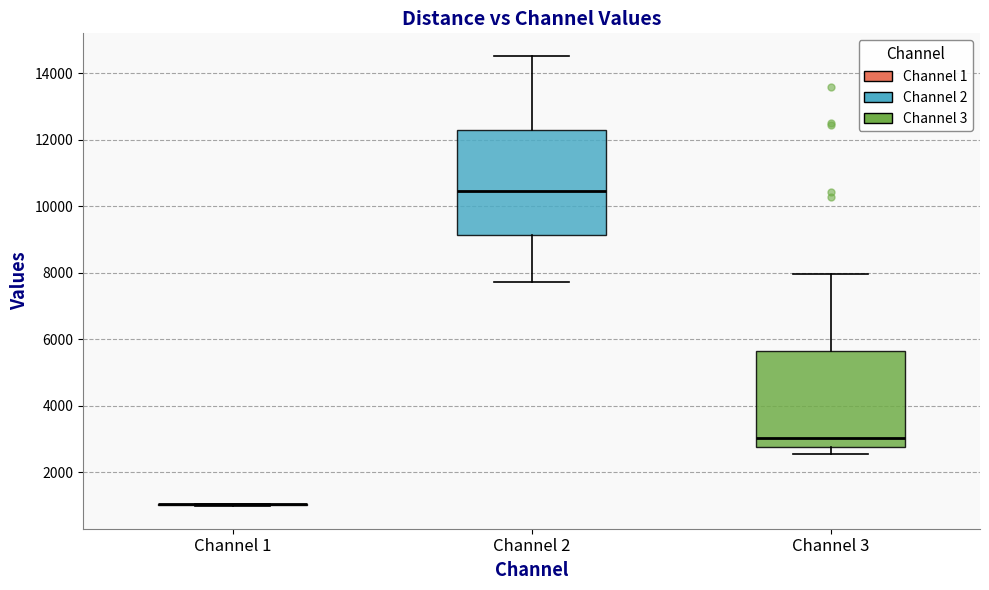

Reading left to right, read every box against the y-axis: the position of its median line, the range the box covers, and the ends of its whiskers. The values are not printed on the chart, so give them approximately, as read against the axis.

Channel 1: box collapsed to a line at 1000, whiskers 1000 to 1000
Channel 2: median 10400, box 9200 to 12200, whiskers 7800 to 14600
Channel 3: median 3000, box 2800 to 5600, whiskers 2600 to 8000